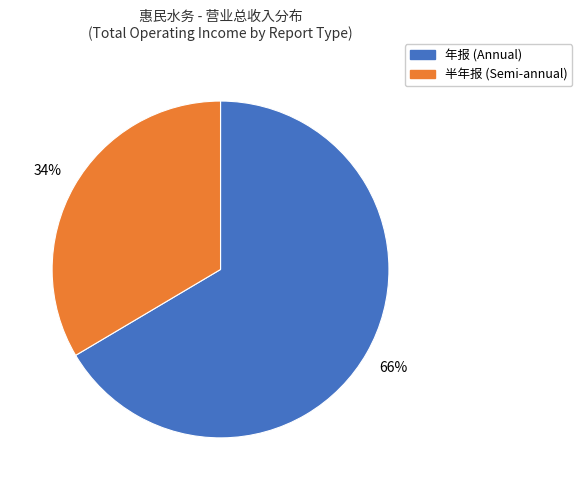

To the nearest percent, what is the average slice percentage?

50%